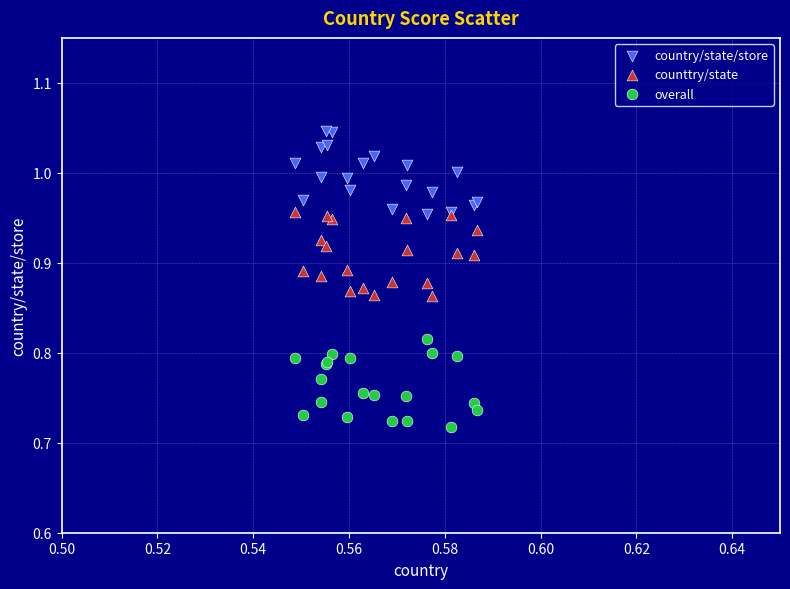

Which series contains the lowest Y value?

overall